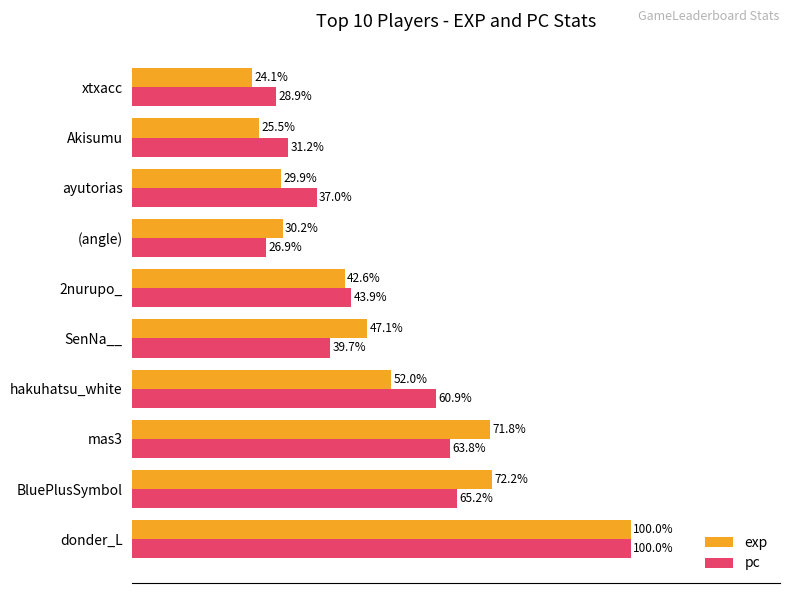

Is the value of exp at BluePlusSymbol greater than the value of pc at xtxacc?

Yes